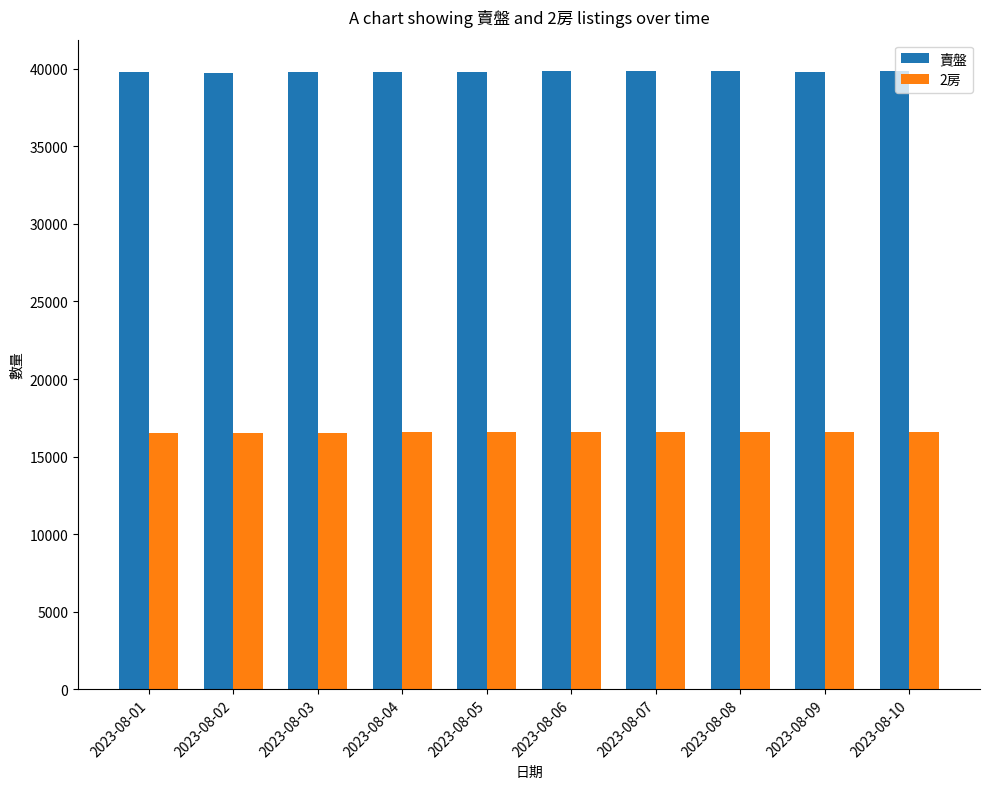

What is the minimum value shown in the chart?

16515